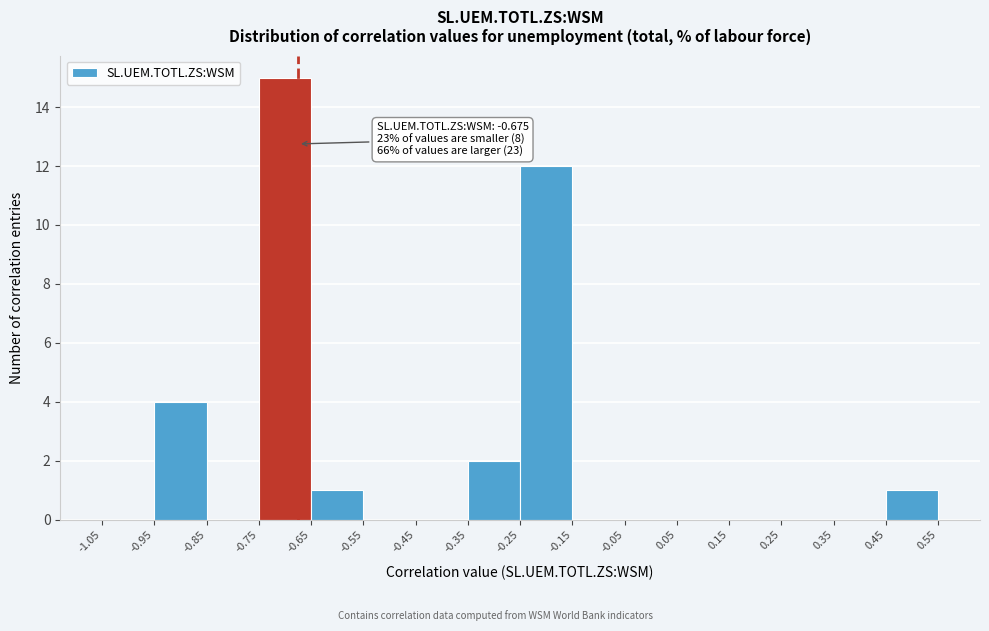

Over which range of the x-axis is the bar tallest?

-0.75 to -0.65